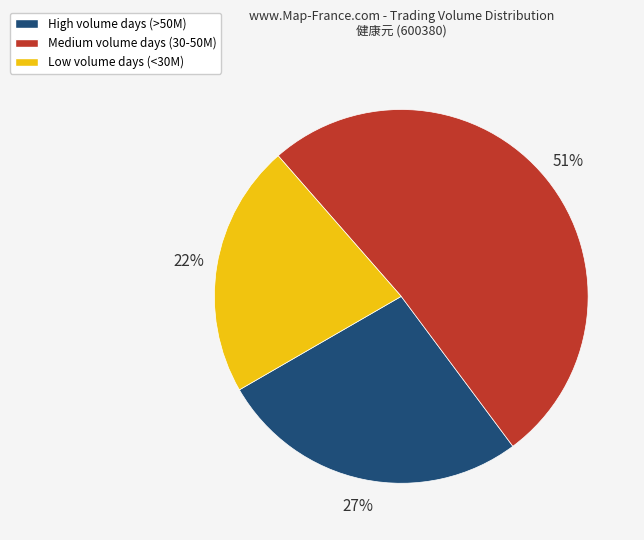

Rank the categories by value from highest to lowest.

Medium volume days (30-50M), High volume days (>50M), Low volume days (<30M)